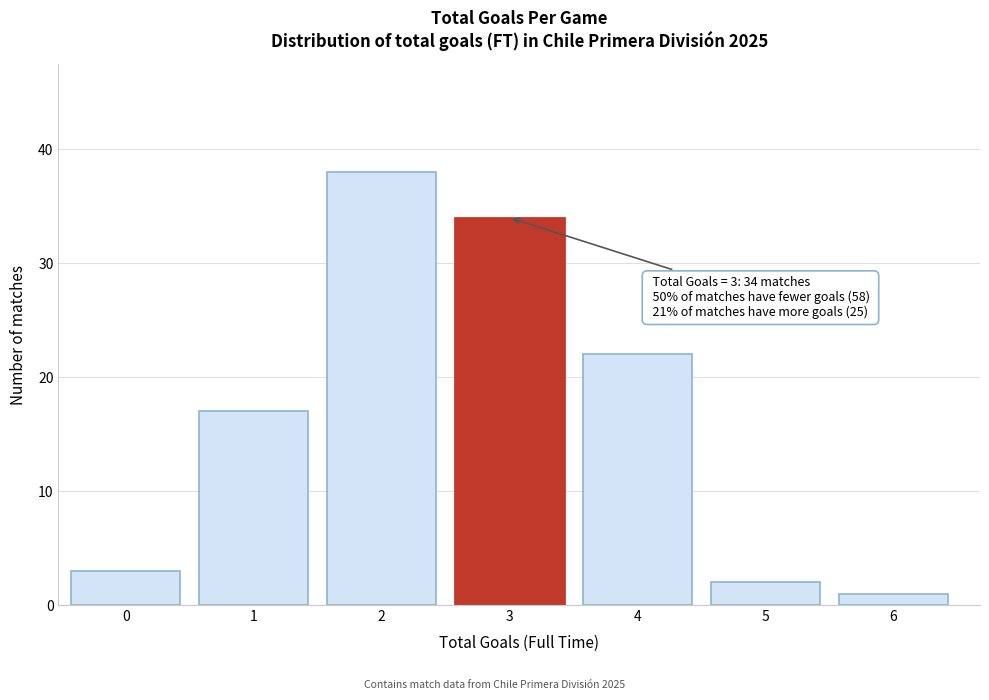

Reading left to right, transcribe all the data shown in this chart.

0=3	1=17	2=38	3=34	4=22	5=2	6=1